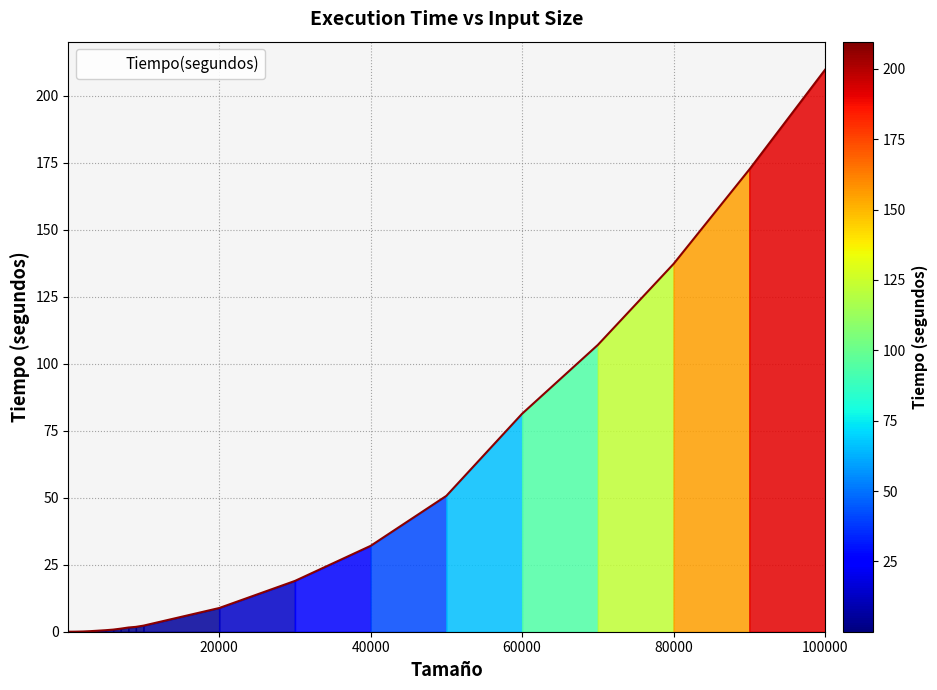

What is the difference between the maximum and minimum values?

209.7